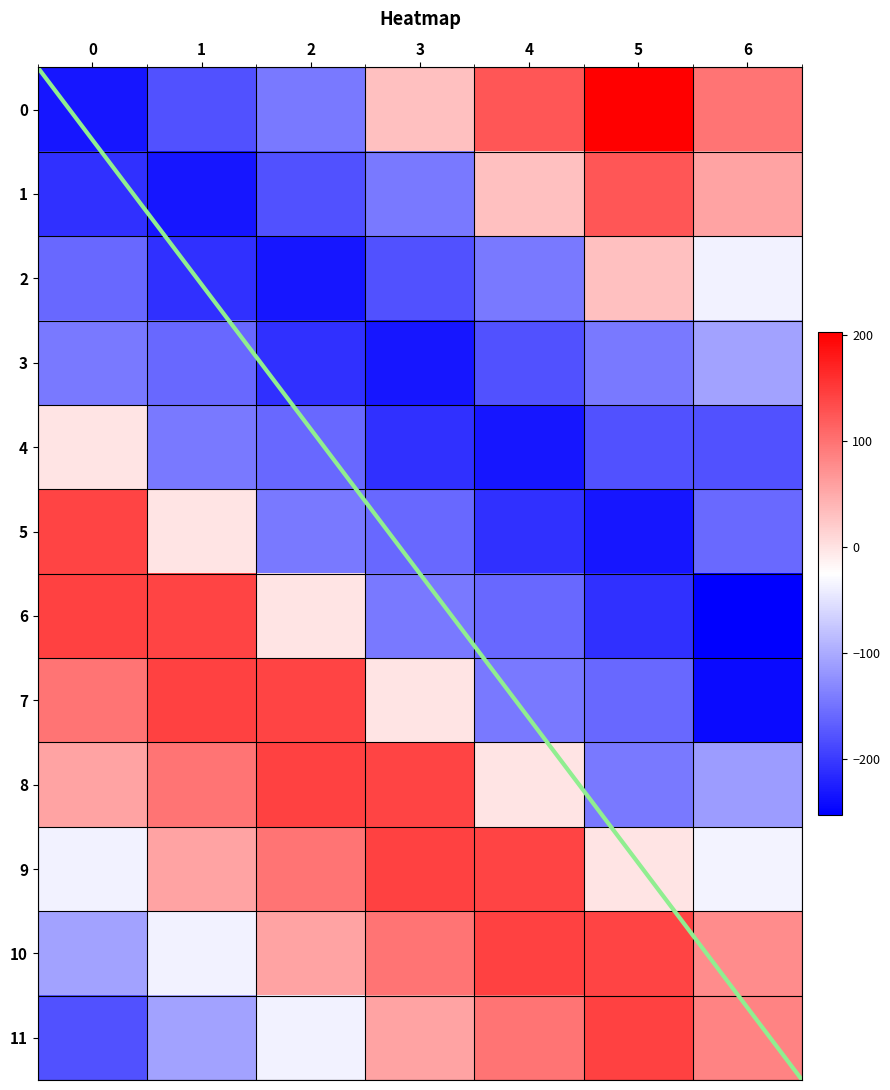

What is the spread (max minus min) of values at 2?

376.1